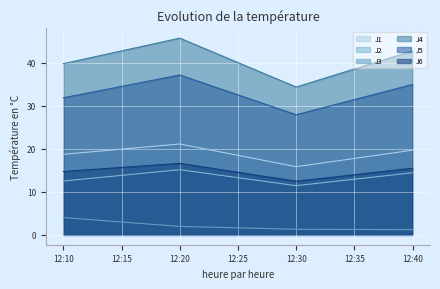

Reading left to right, transcribe all the data shown in this chart.

J1: 18.7	21.1	15.9	19.7
J2: 12.5	15.2	11.4	14.4
J3: 4.0	2.0	1.3	1.2
J4: 39.8	45.8	34.4	42.8
J5: 31.9	37.2	27.9	35.0
J6: 14.7	16.6	12.5	15.5